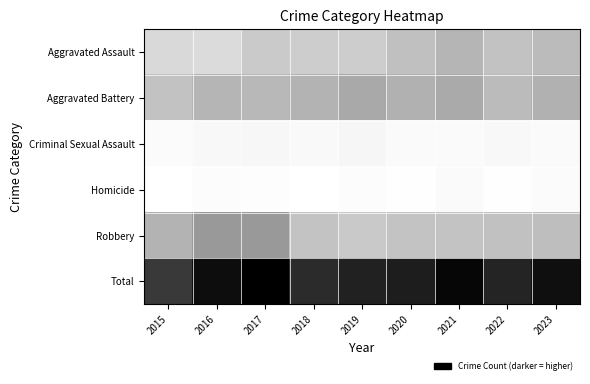

Which series has the largest range (max minus min)?

Total